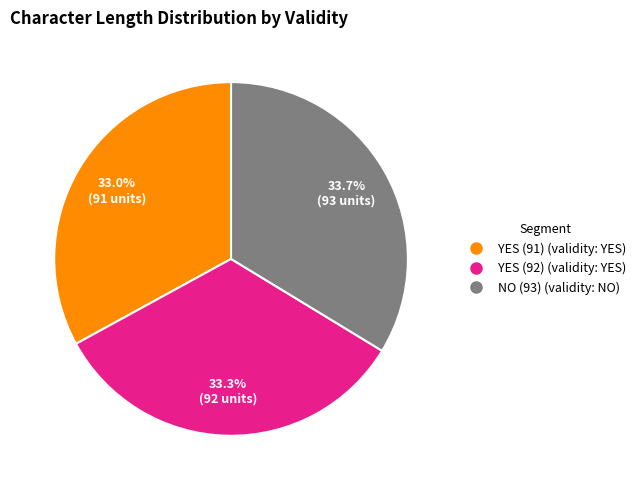

What percentage is the NO (93) slice, to the nearest percent?

34%